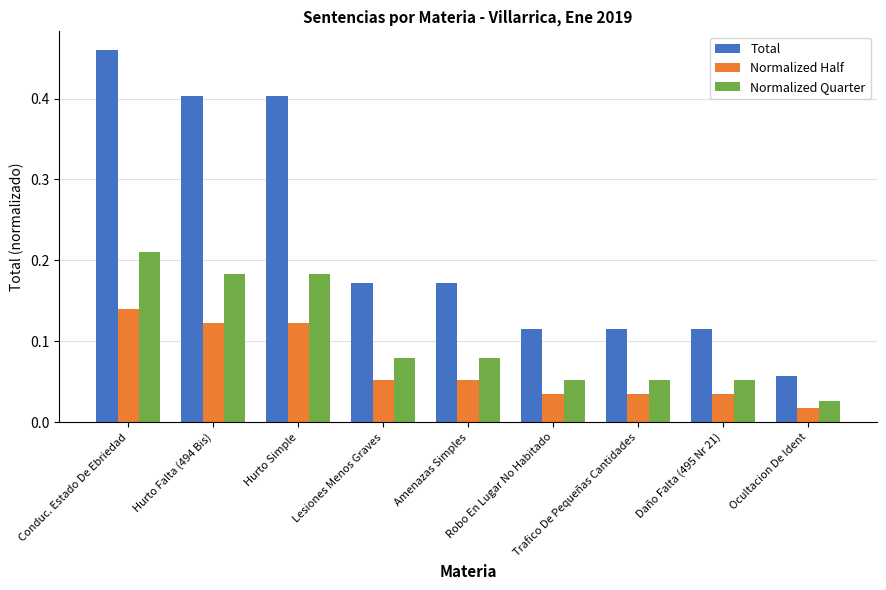

Count the Total values in the range 0 to 1.

9